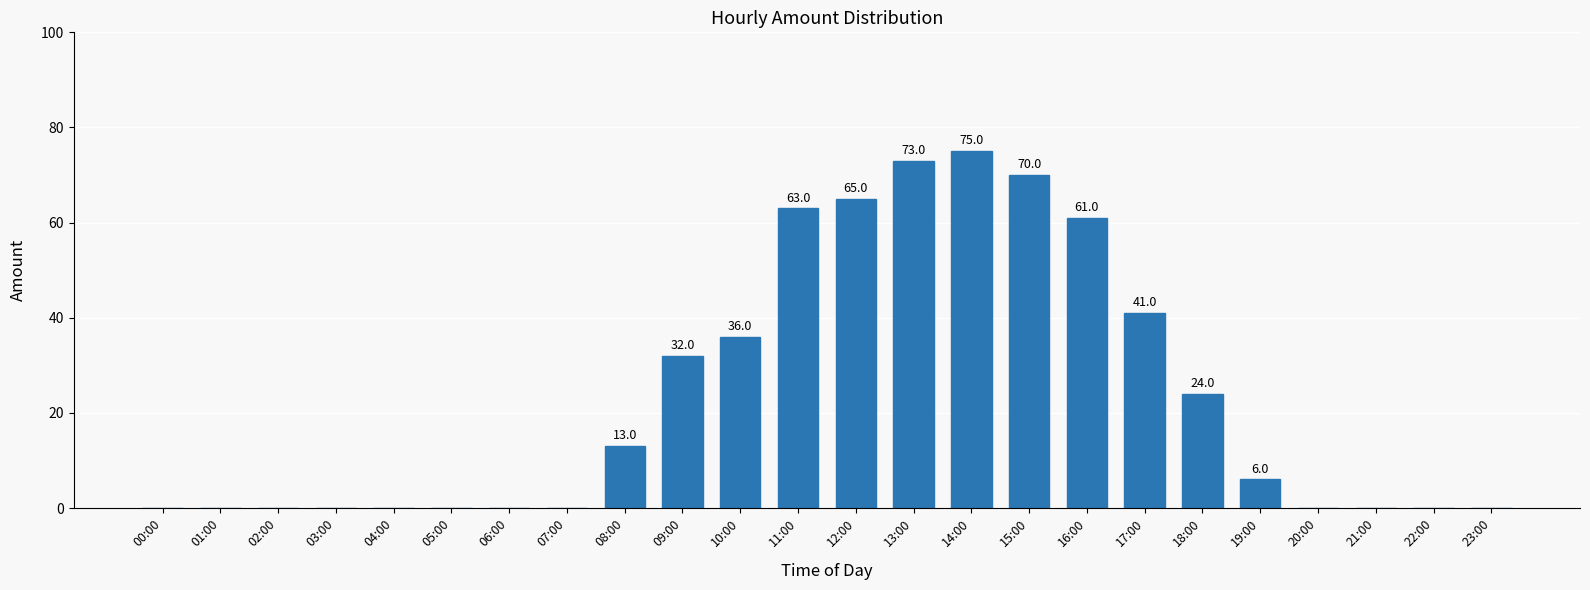

Approximately how many times larger is the value at 12:00 compared to 15:00?

0.9